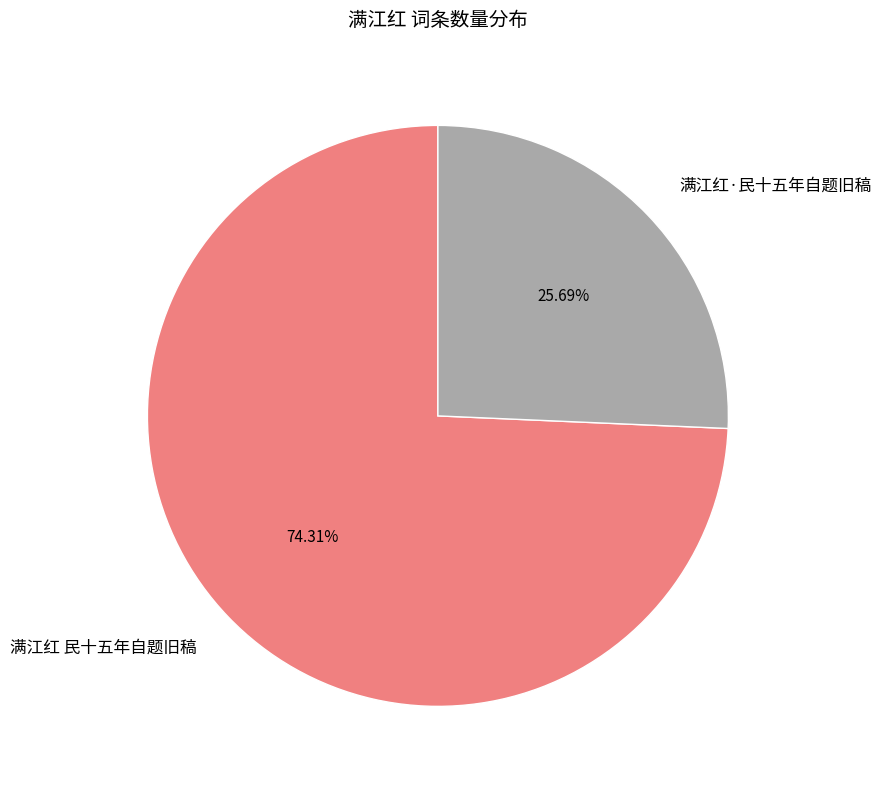

Is there a majority slice in this chart?

Yes